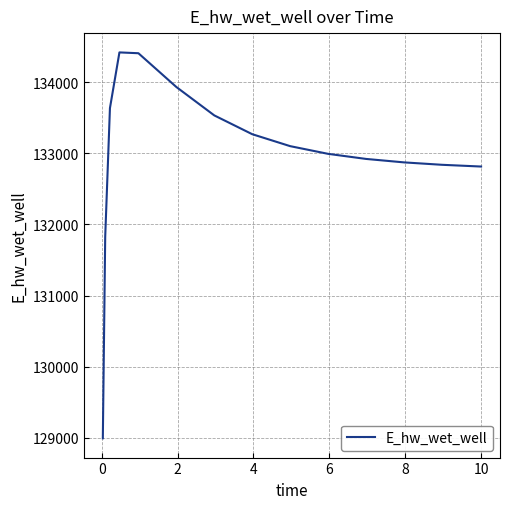

What is the average value?

132958.4